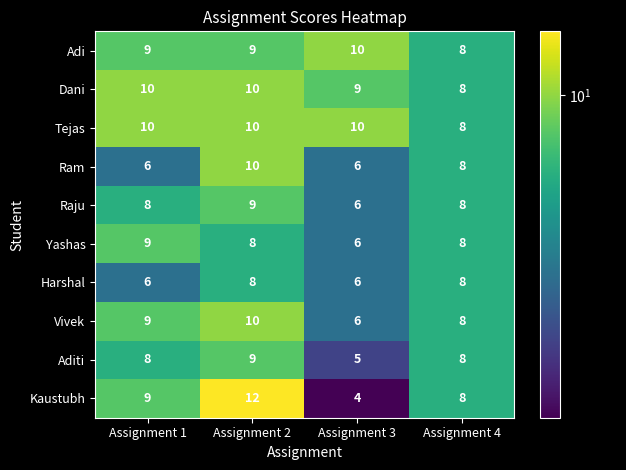

What is the total value across all series at Assignment 3?

68